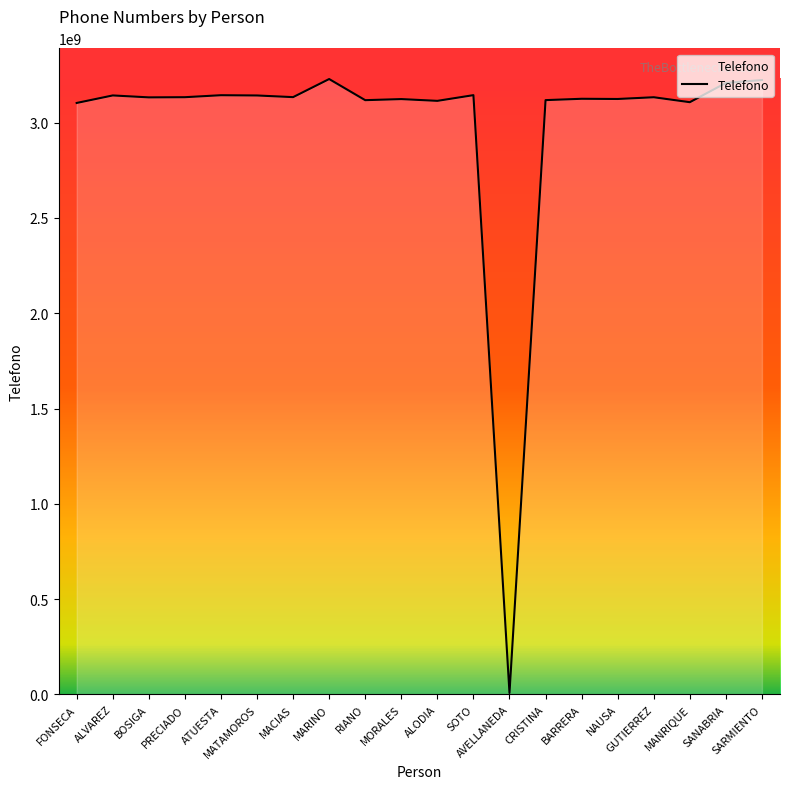

What is the average value?

2985630792